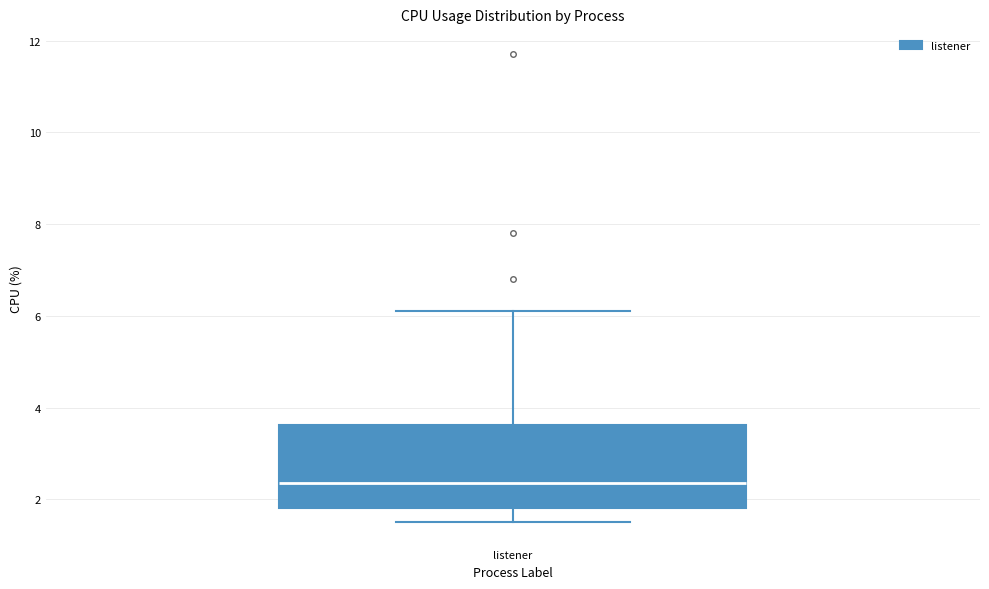

Read this box plot against the y-axis: the position of the median line, the range covered by the box, and the ends of both whiskers. The values are not printed on the chart, so give them approximately, as read against the axis.

median 2.4, box 1.8 to 3.6, whiskers 1.6 to 6.2